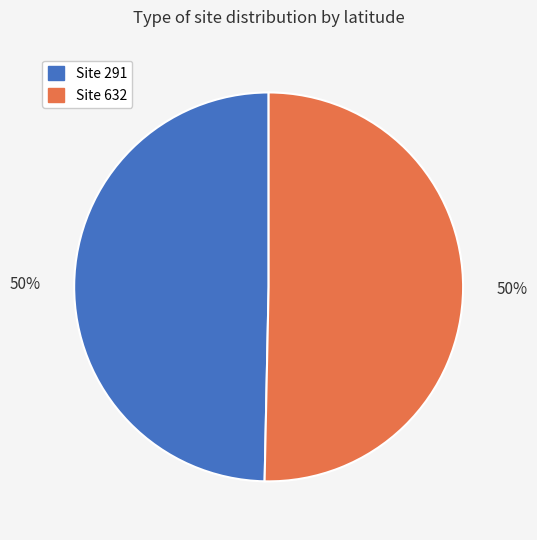

To the nearest percent, what is the average slice percentage?

50%